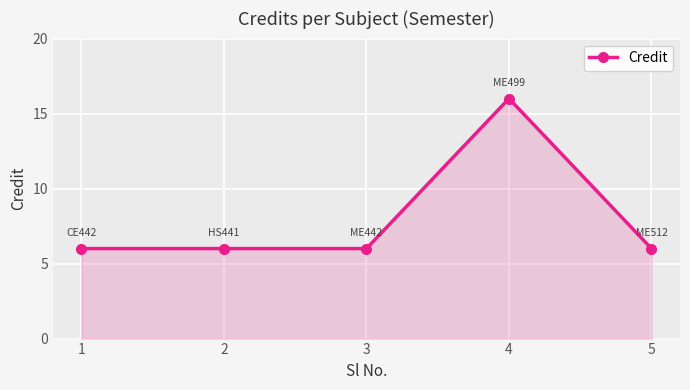

What is the maximum value shown in the chart?

16